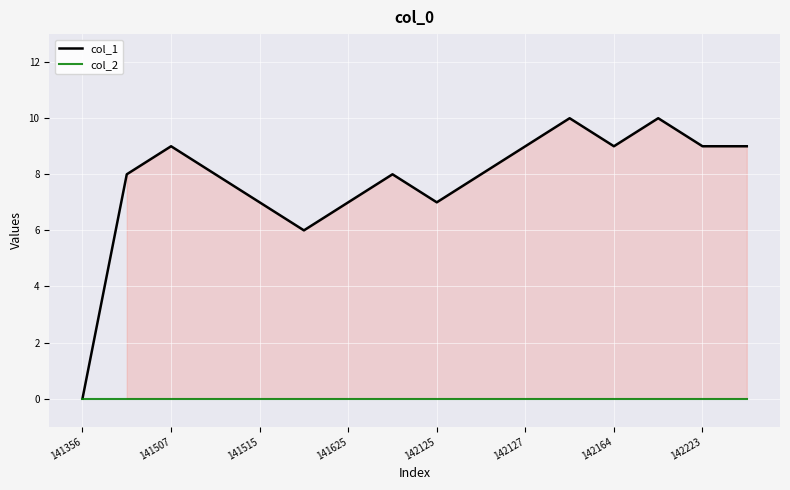

What is the maximum value for col_1?

10